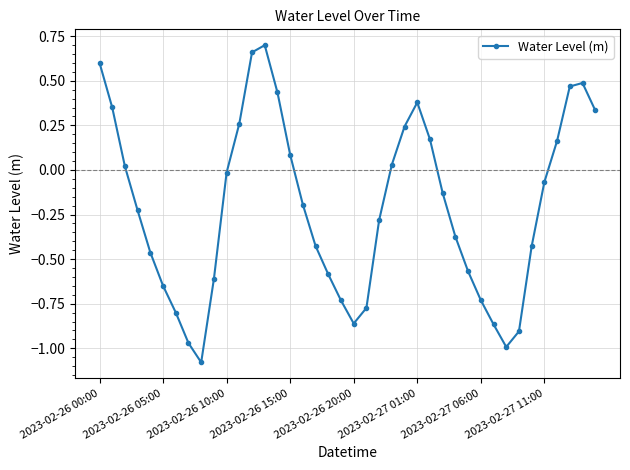

What is the sum of all values?

-8.3